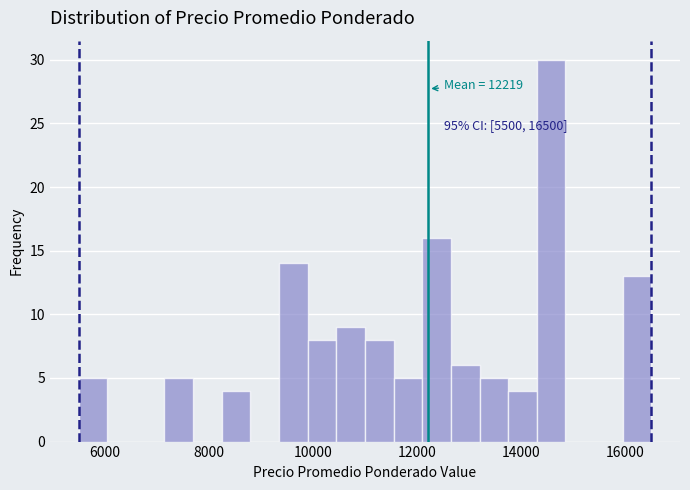

Around what value on the x-axis is the tallest bar? Give the approximate position of its centre, as read against the axis.

14600